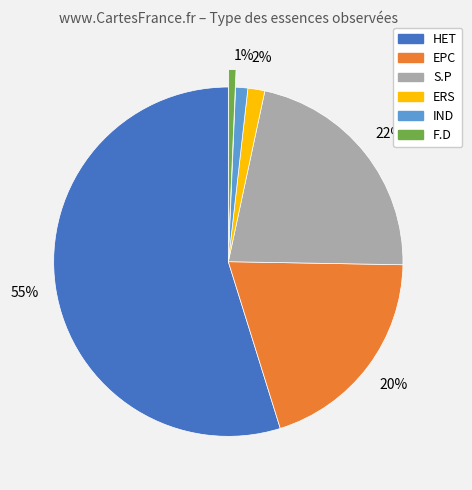

Which category has the biggest portion of the pie?

HET